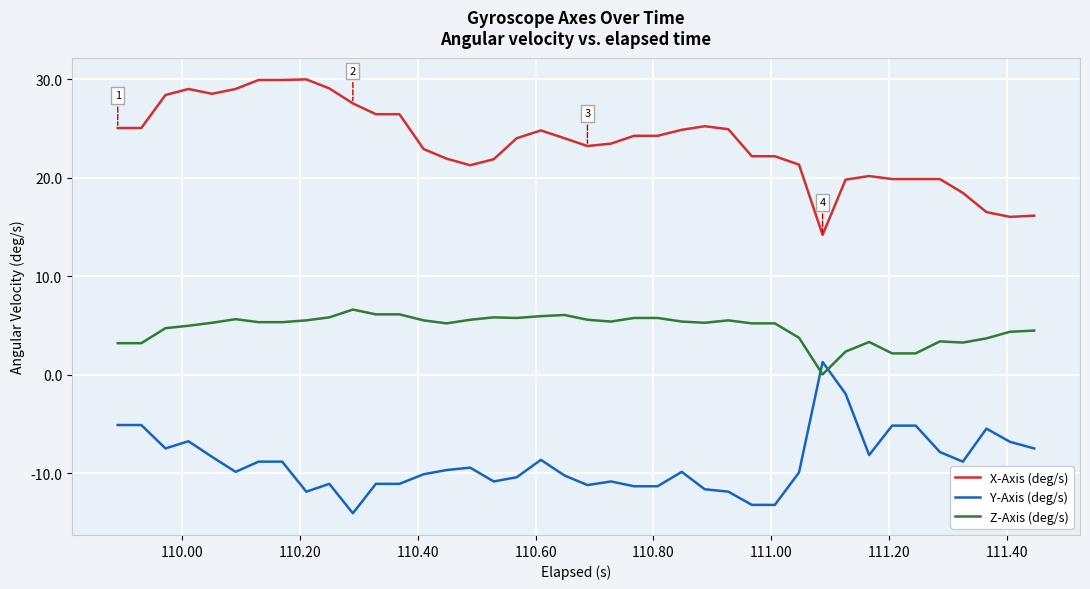

What is the difference between the maximum and minimum values in the Z-Axis (deg/s) series?

6.6